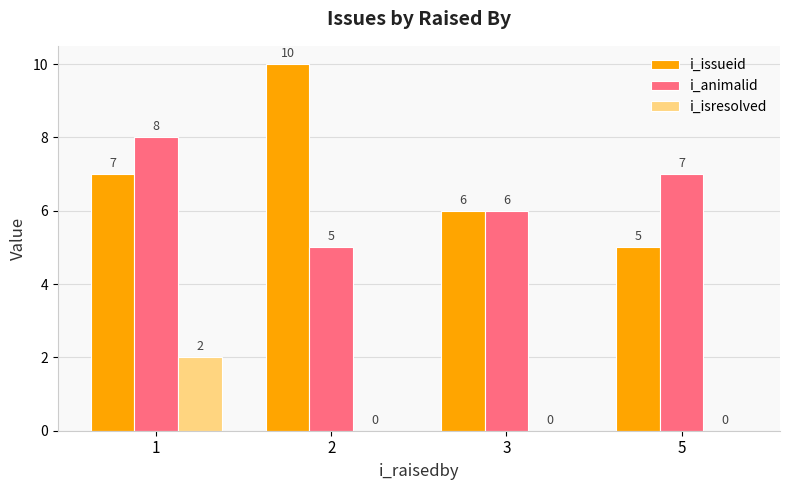

True or false: i_isresolved has a value of 0 at 3.

True